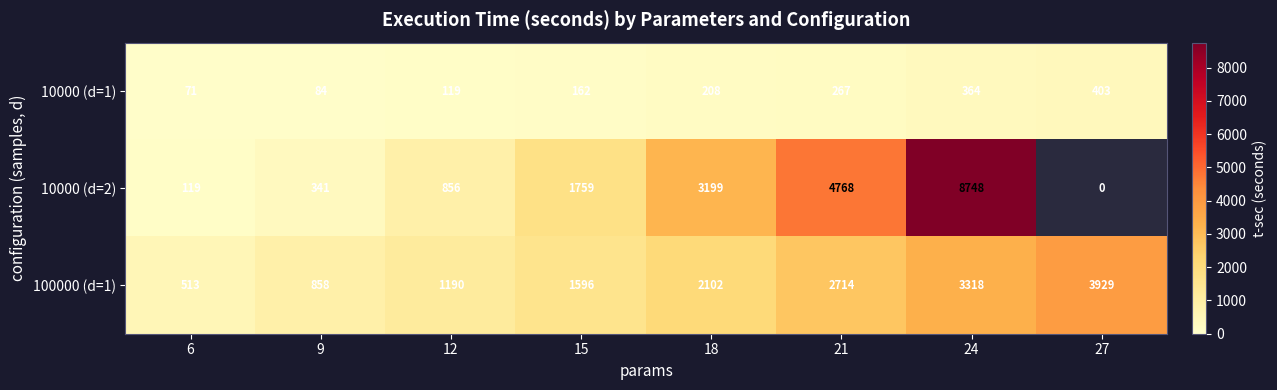

What is the greatest value displayed?

8748.0